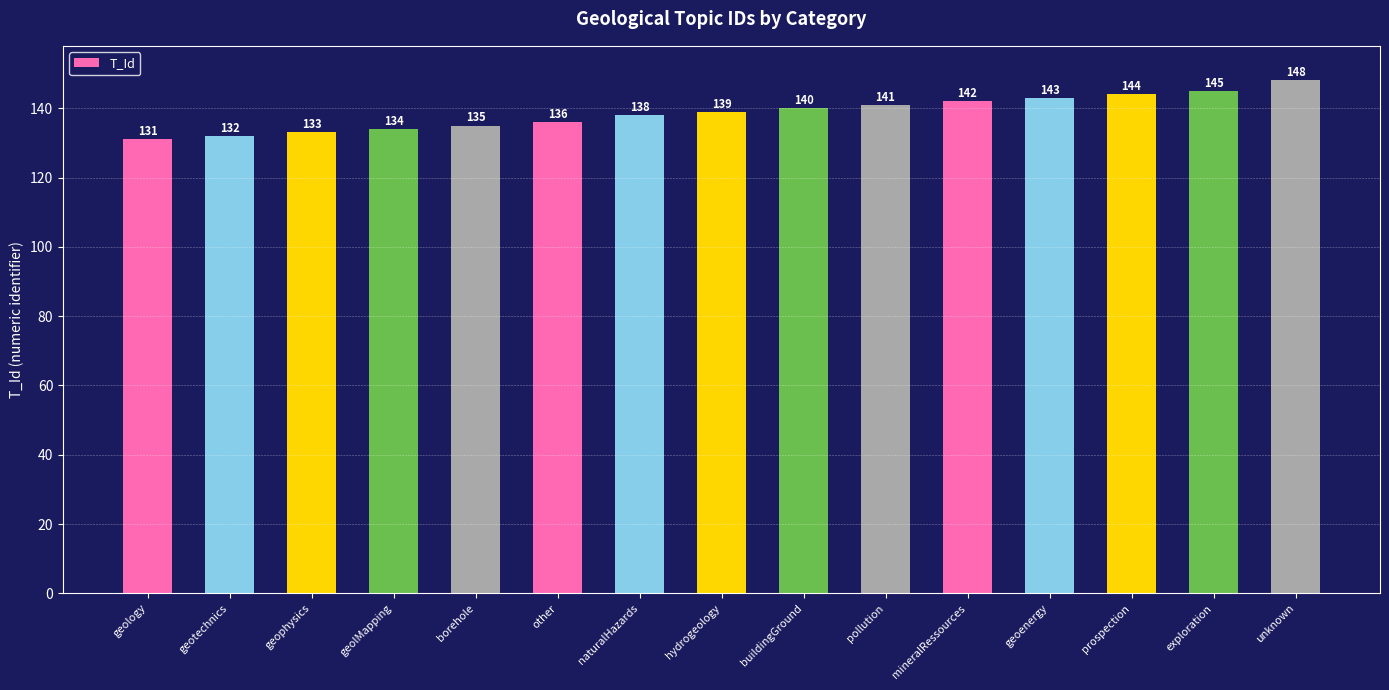

At which category does the chart reach its minimum across all series?

geology